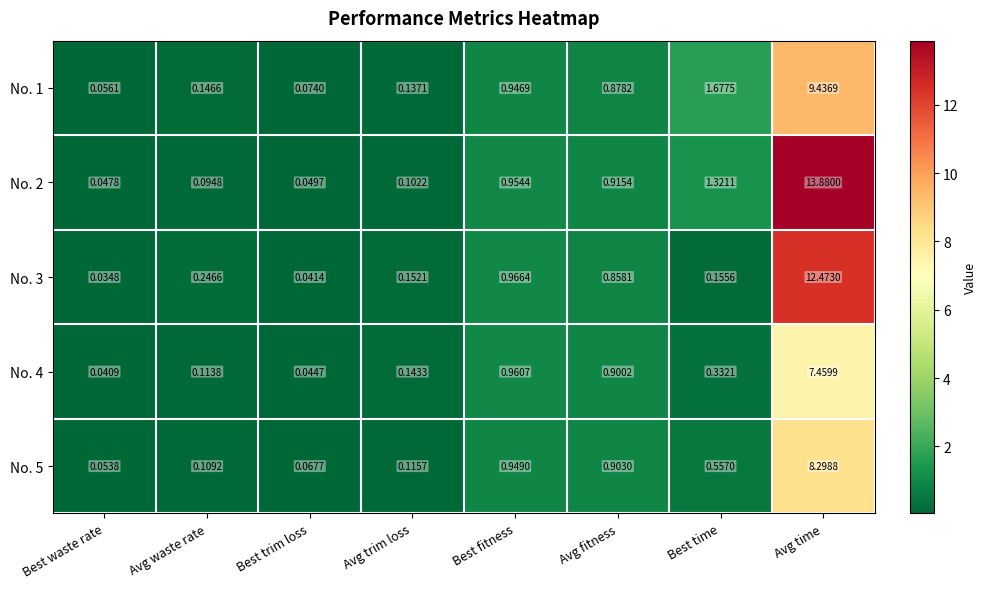

At which category is the sum across all series the highest?

Avg time